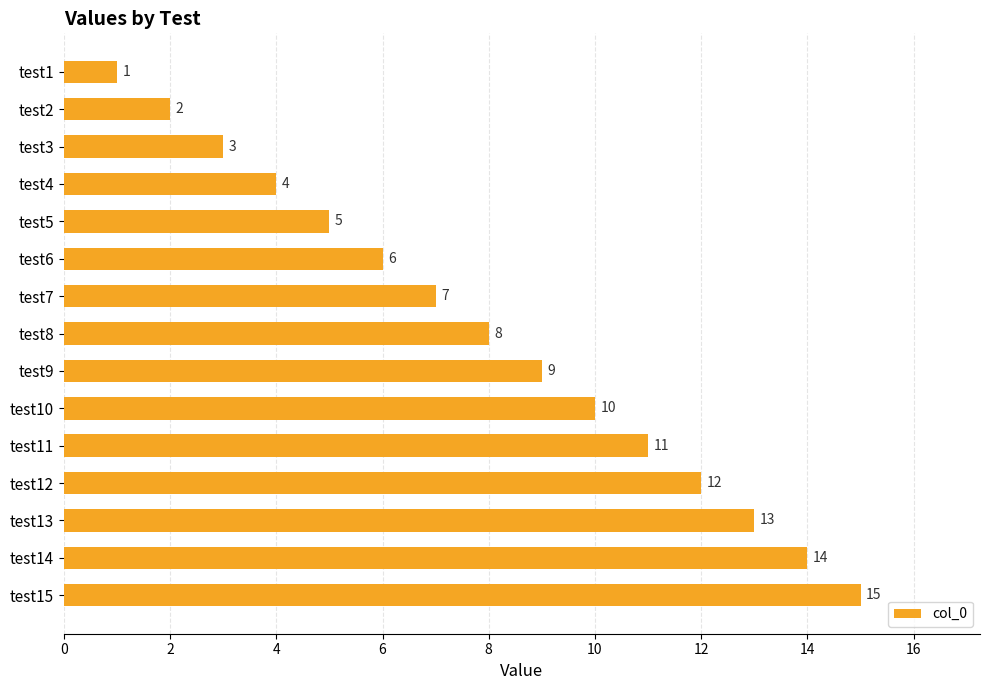

What is the value of the 8th bar from the top?

8